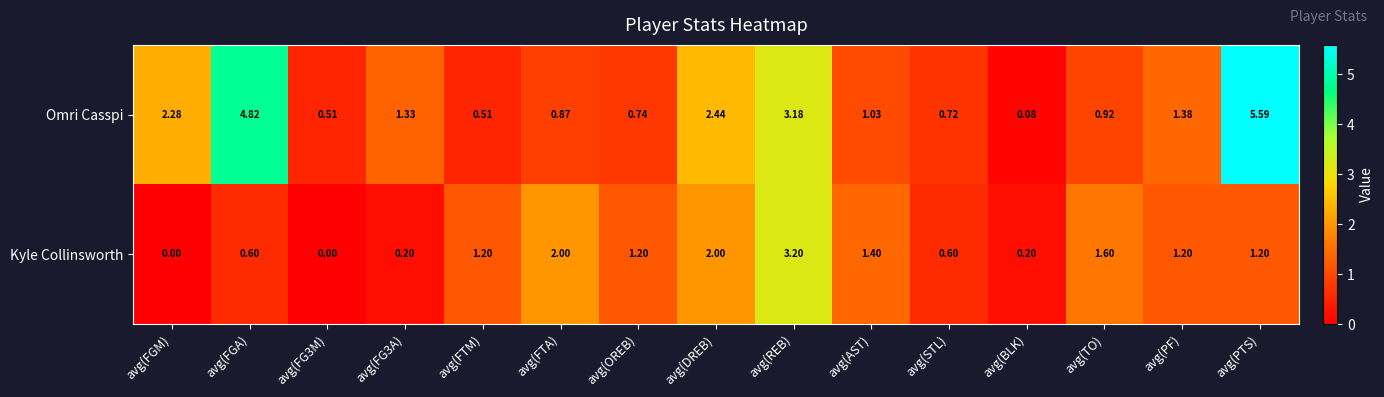

List the series in order of their peak value, lowest first.

Kyle Collinsworth, Omri Casspi